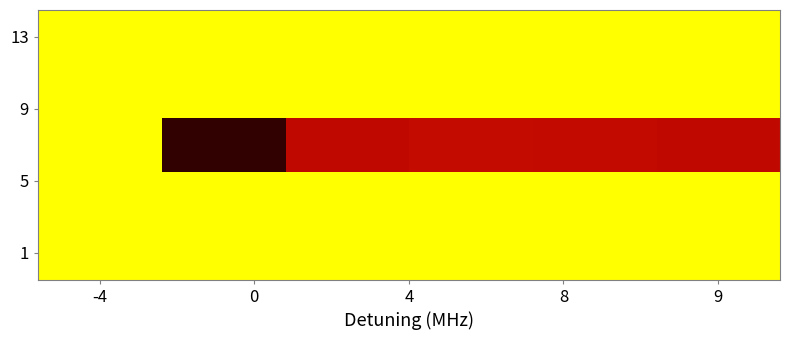

At how many categories does at least one series exceed 0?

6